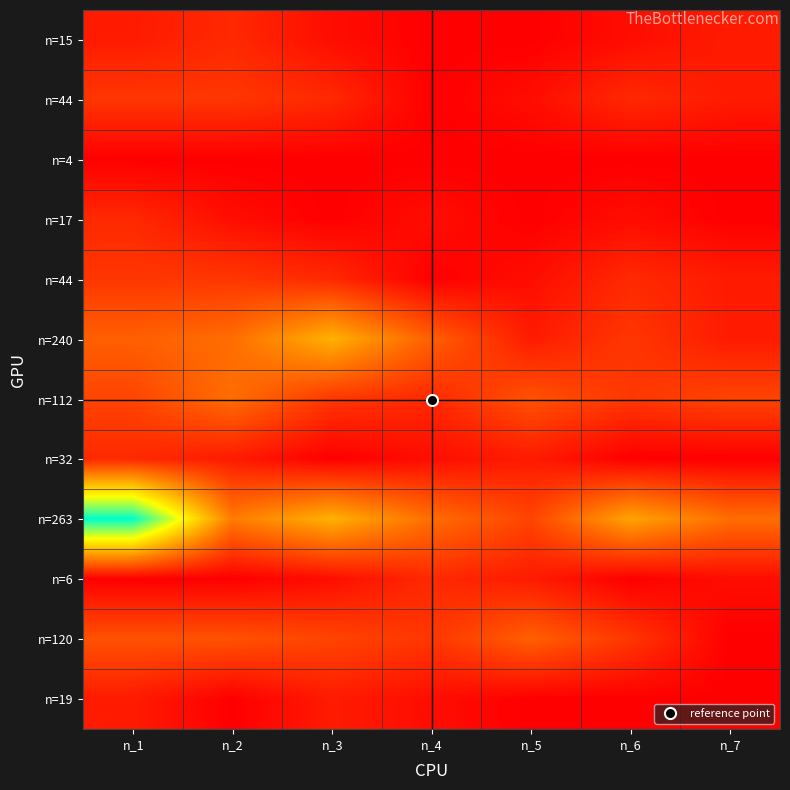

Between n_5 and n_4, which is larger?

n_5